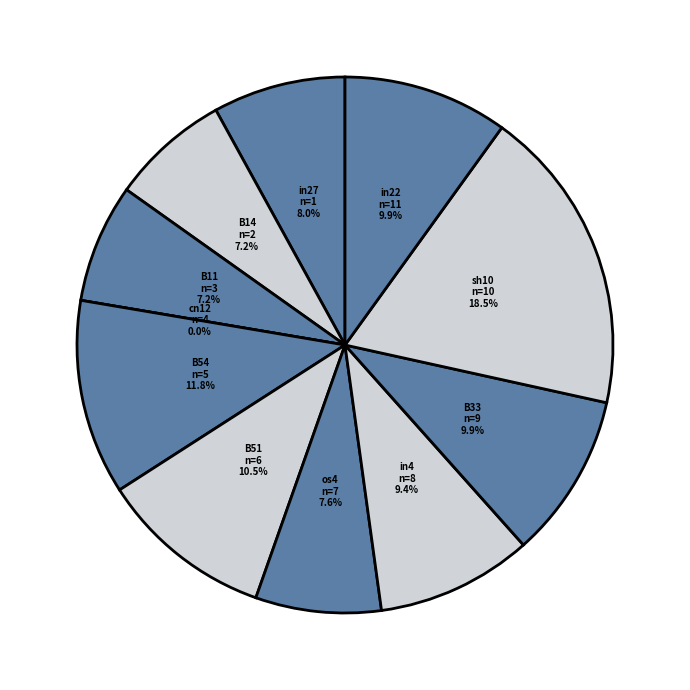

Do sh10 and cn12 together represent more than half of the pie?

No